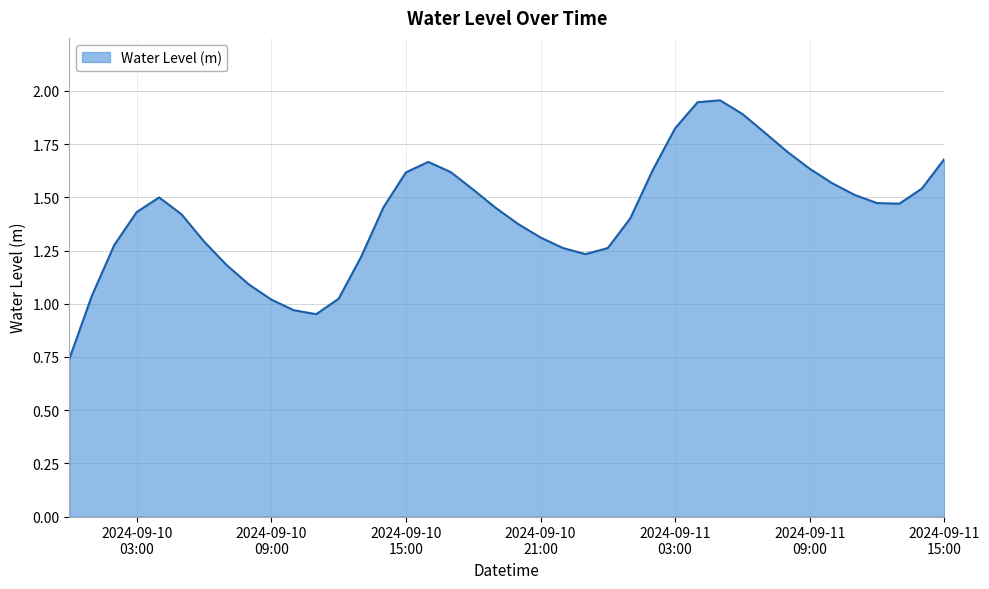

Does the chart have visible grid lines?

Yes